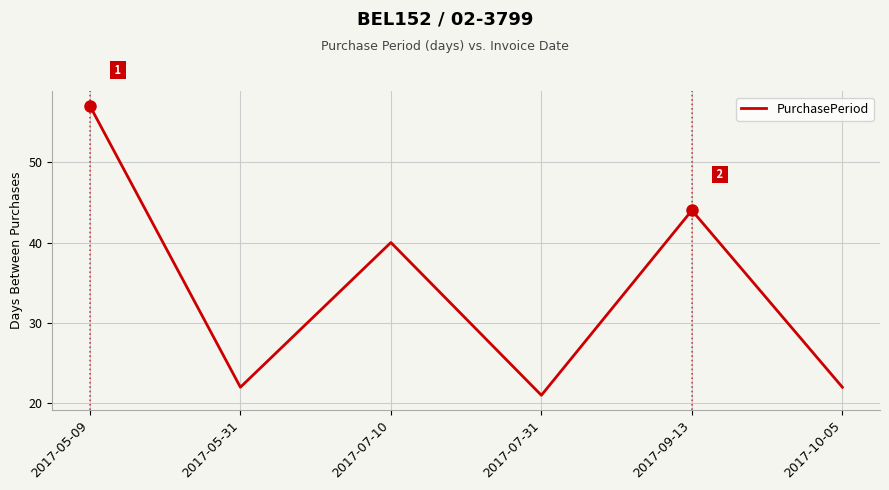

True or false: the data shows 57 at 2017-05-09.

True